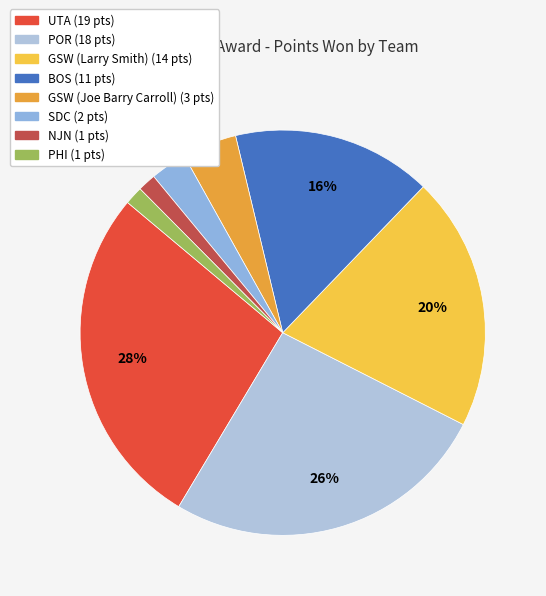

Does NJN account for over 50% of the chart?

No